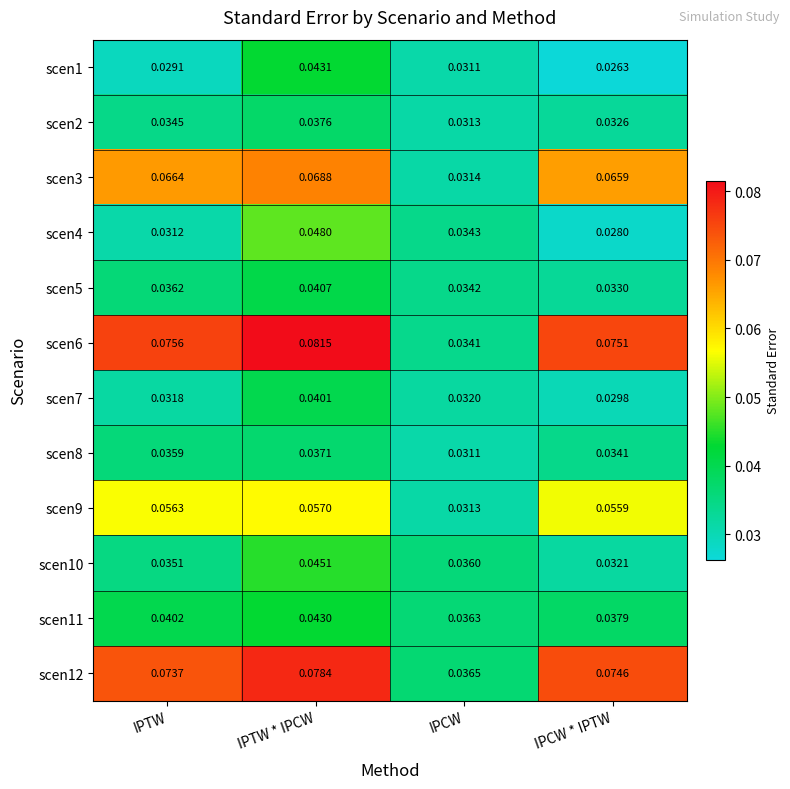

Which series has the largest total across all categories?

scen6